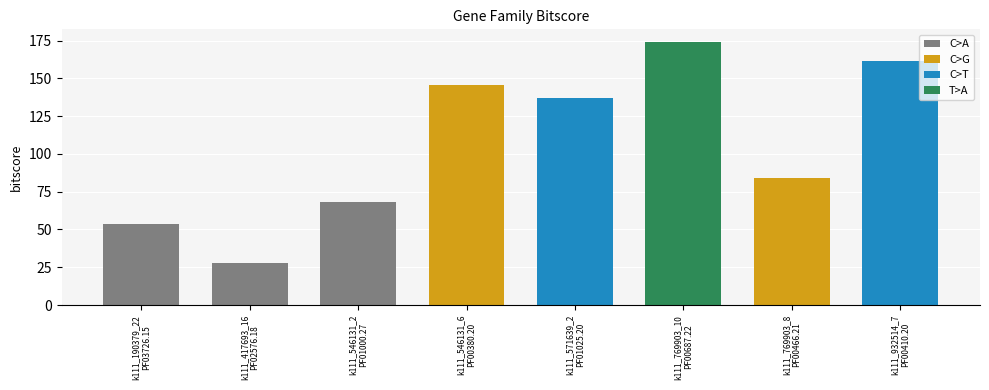

Is it true that the value at PF00380.20 is 60.6?

False